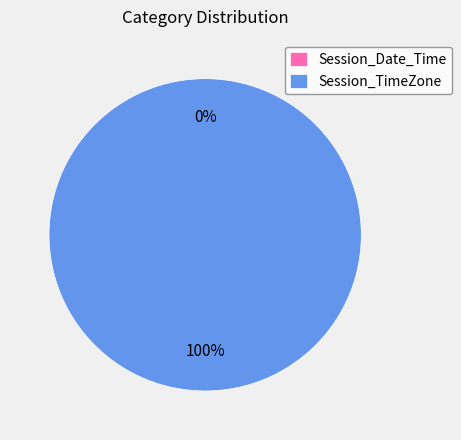

What percentage do Session_TimeZone and Session_Date_Time together represent?

100.0%